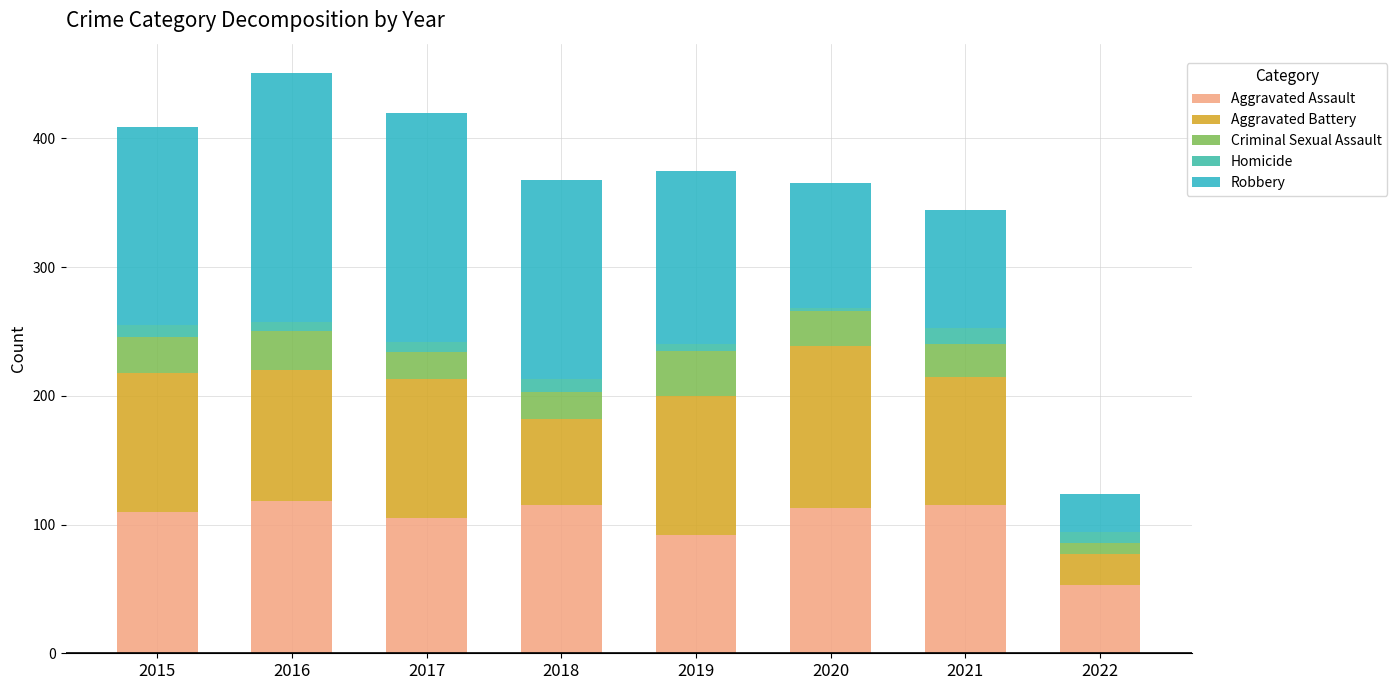

How many bars are there in total?

8